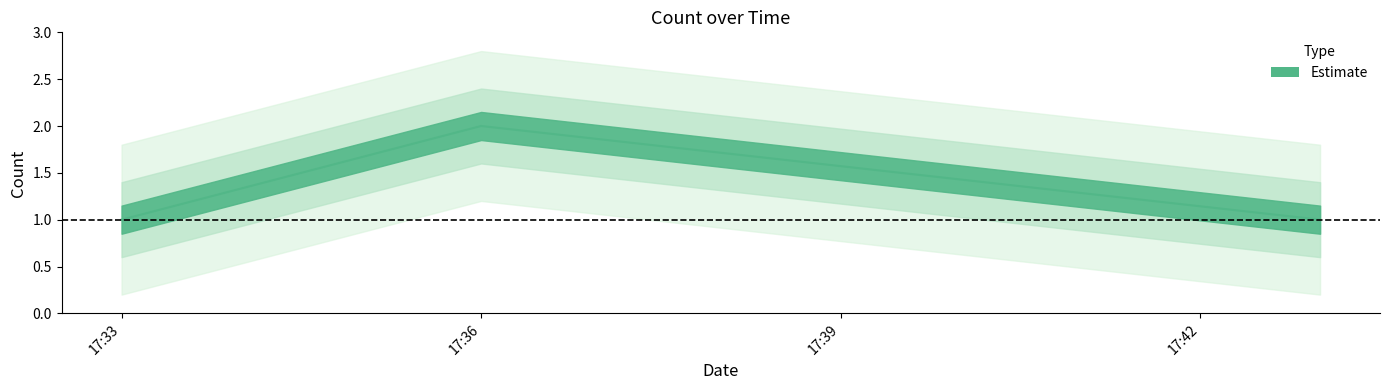

Count the number of data series in this chart.

1